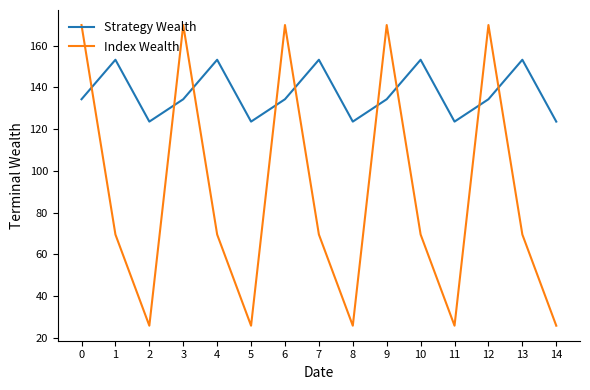

Where do Strategy Wealth and Index Wealth first cross each other?

0 and 1